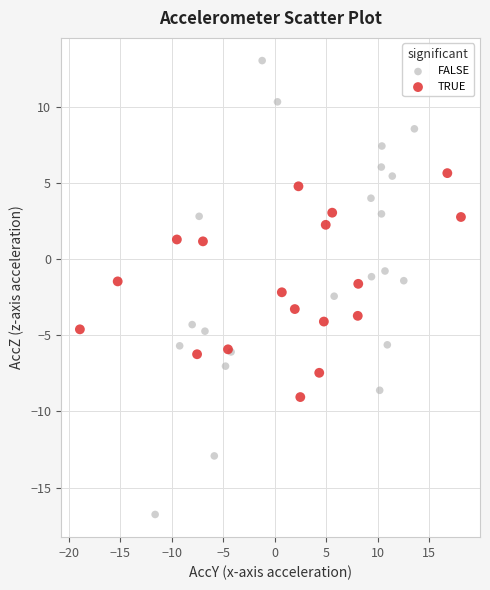

Which series reaches the maximum Y coordinate?

FALSE